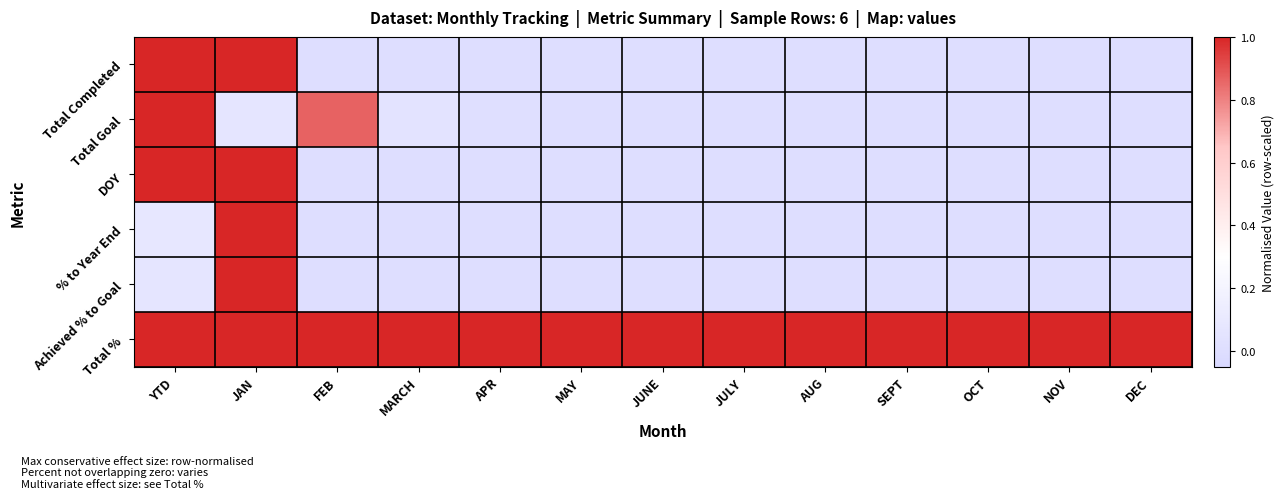

At JUNE, list the series in order from smallest to largest.

Total Completed, Total Goal, DOY, % to Year End, Achieved % to Goal, Total %